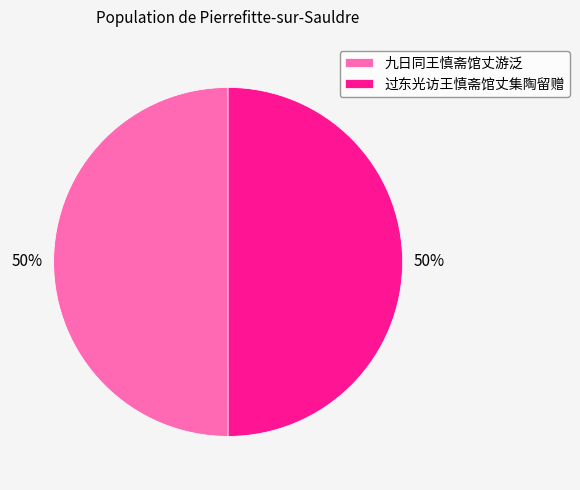

True or false: 九日同王慎斋馆丈游泛 accounts for 56% of the total.

False